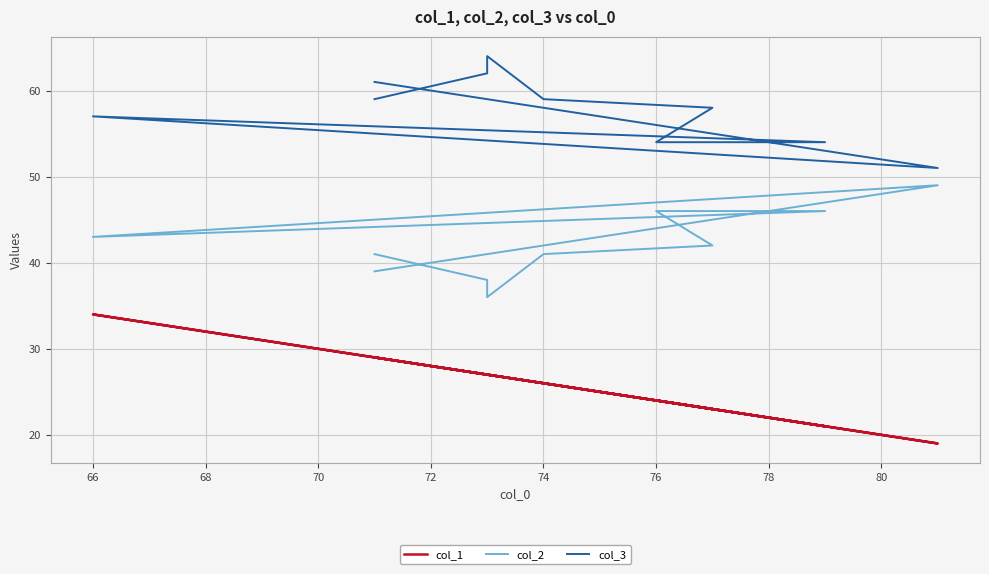

List the series in order of their overall mean, lowest first.

col_1, col_2, col_3